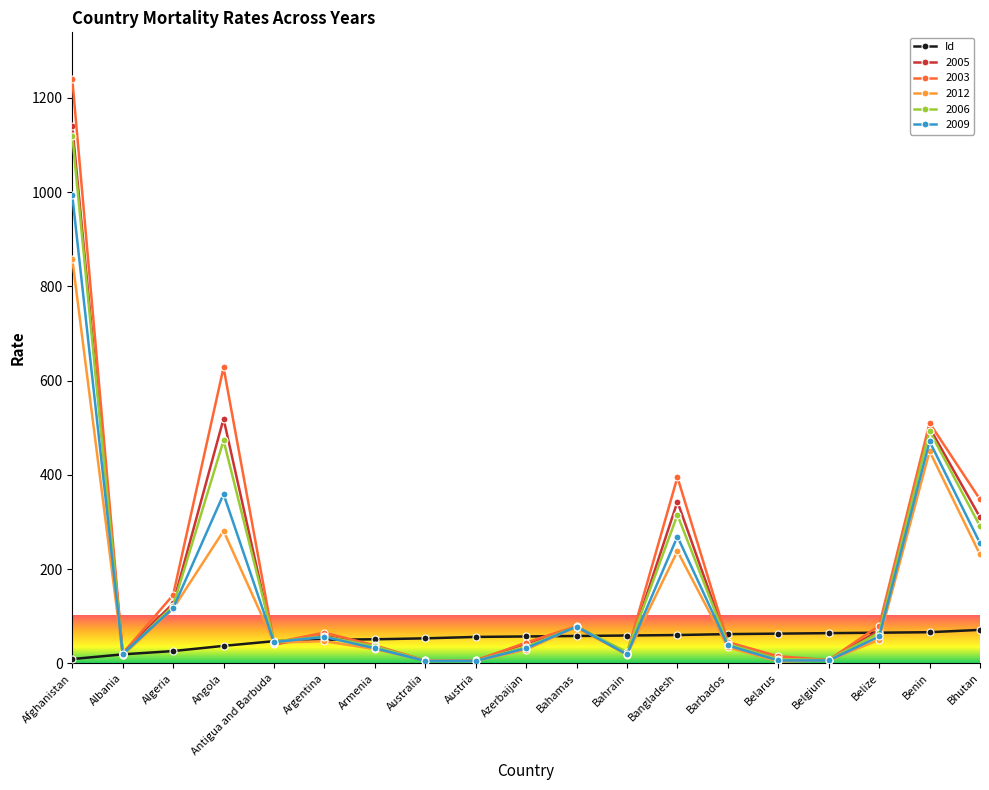

How many lines are shown in the chart?

6